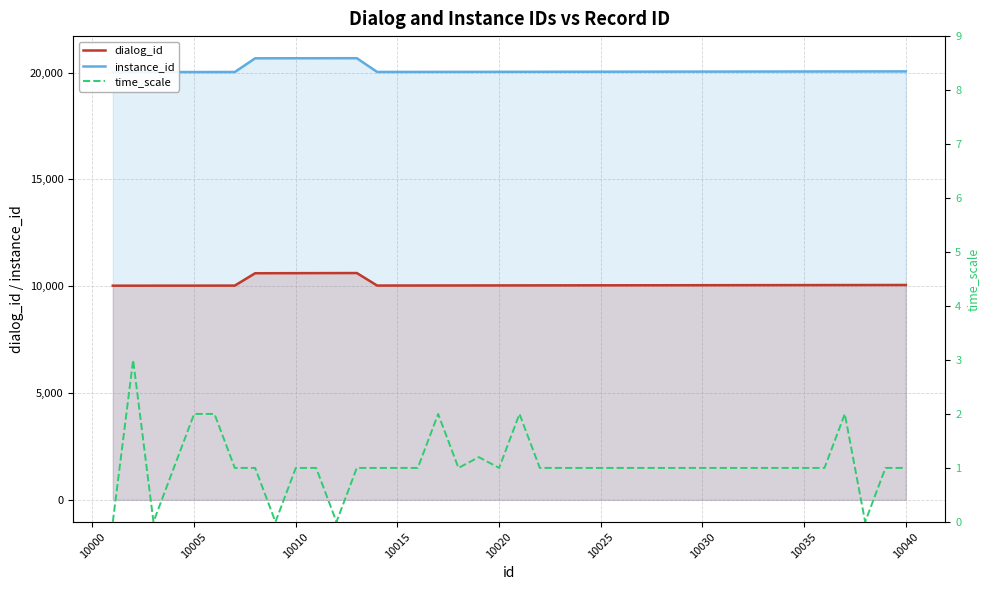

How many lines are shown in the chart?

3